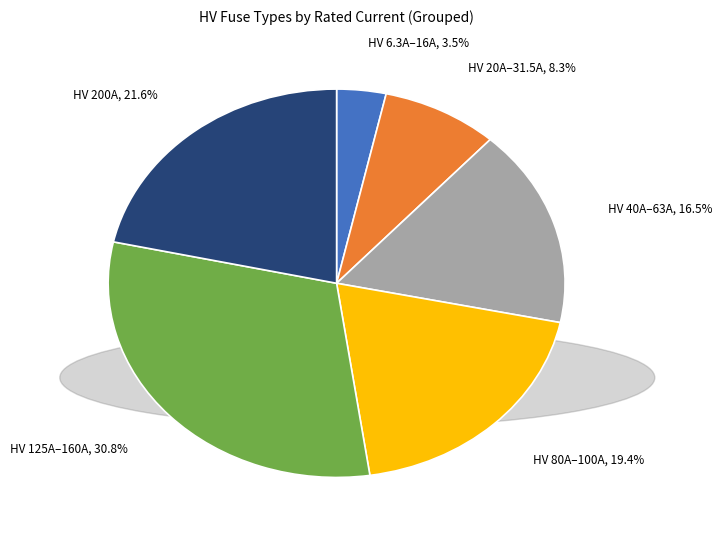

Does any single category account for the majority?

No